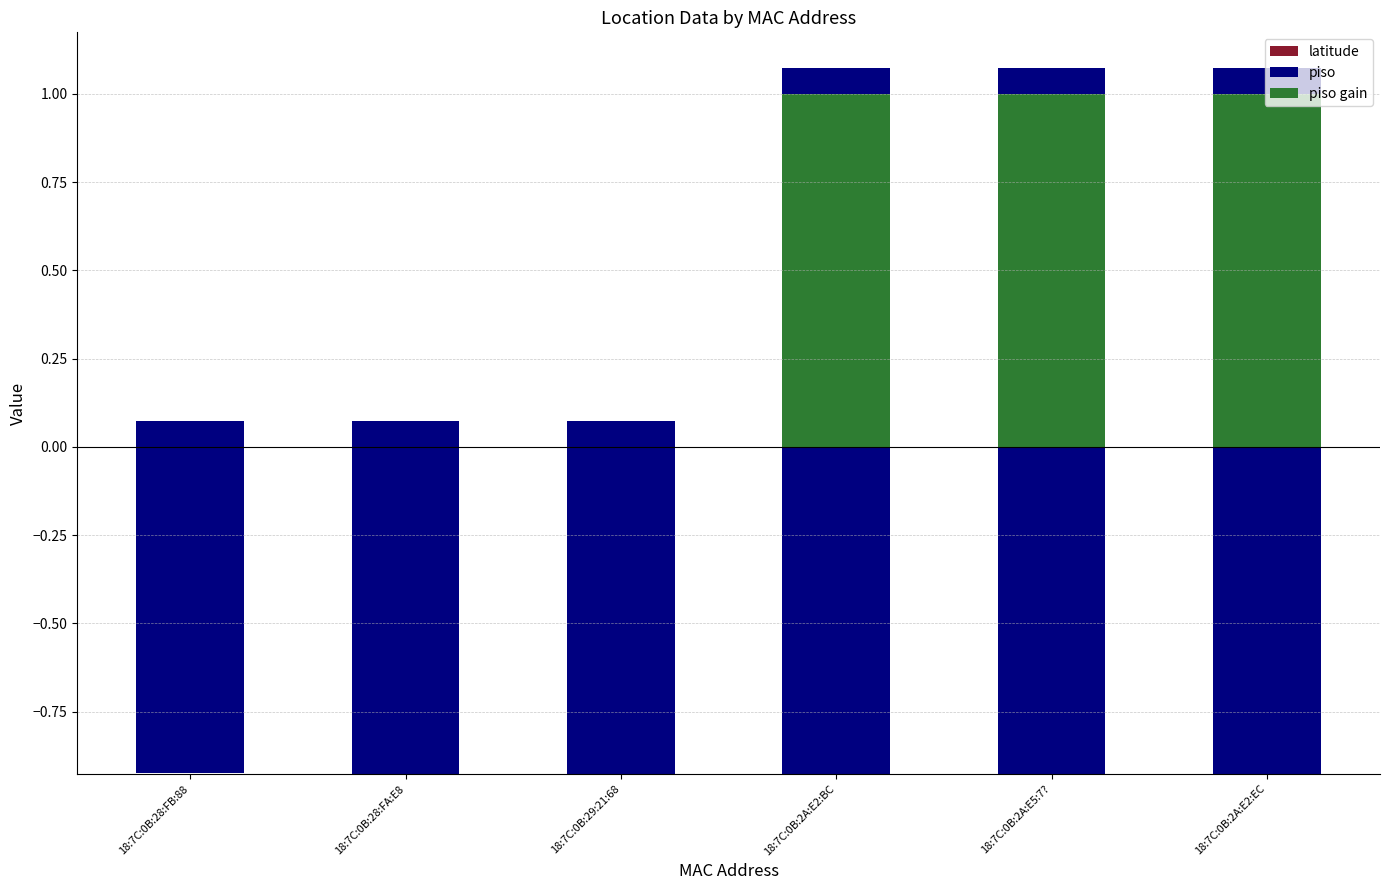

Reading left to right, extract all data points from this chart.

latitude: -0.9	-0.9	-0.9	-0.9	-0.9	-0.9
piso: 1.0	1.0	1.0	2.0	2.0	2.0
piso gain: 0.0	0.0	0.0	1.0	1.0	1.0